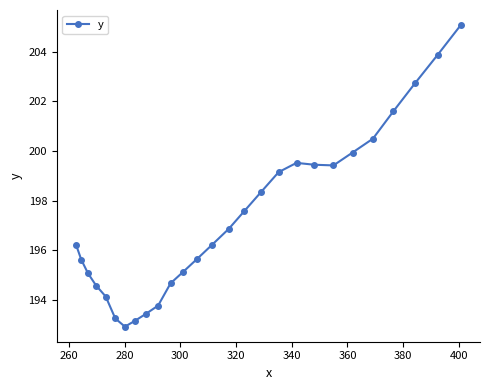

Count the number of data series in this chart.

1